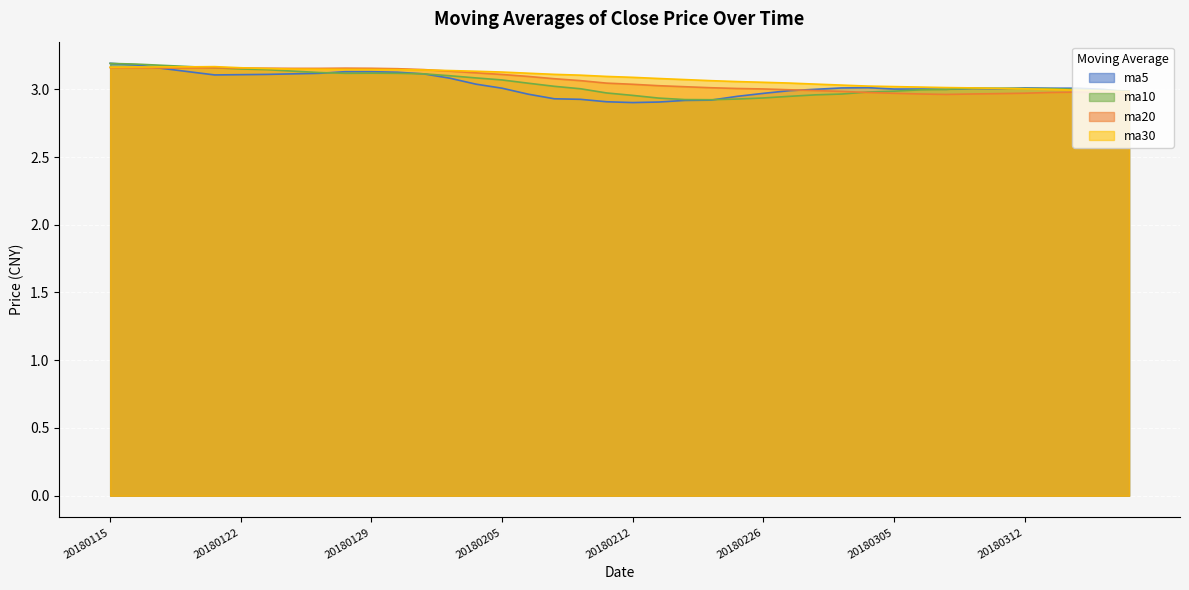

Where is the first local maximum for ma30?

20180119